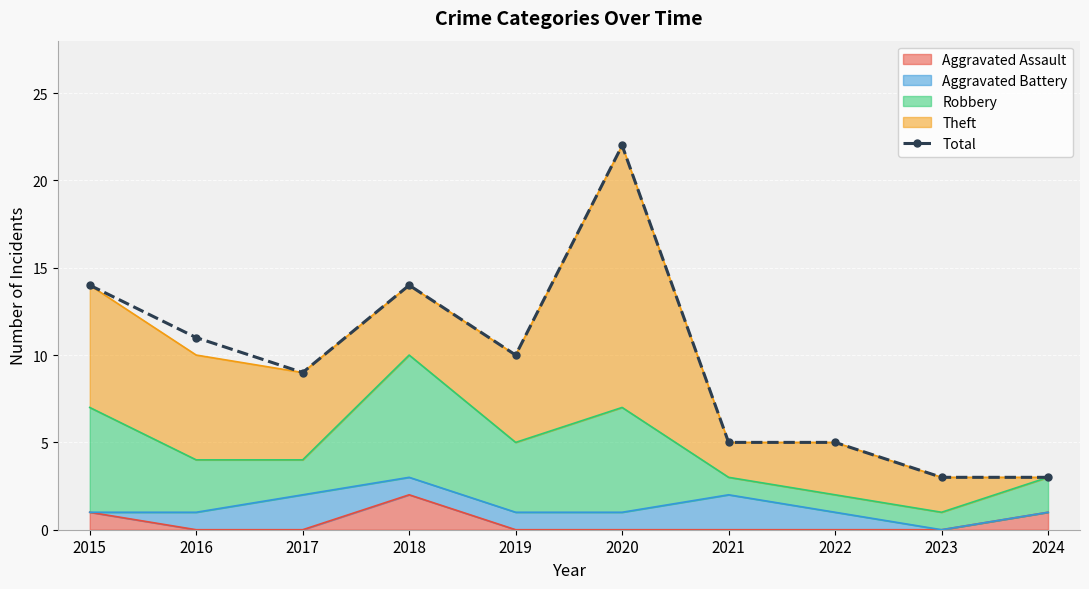

Read the value at 2021.

5